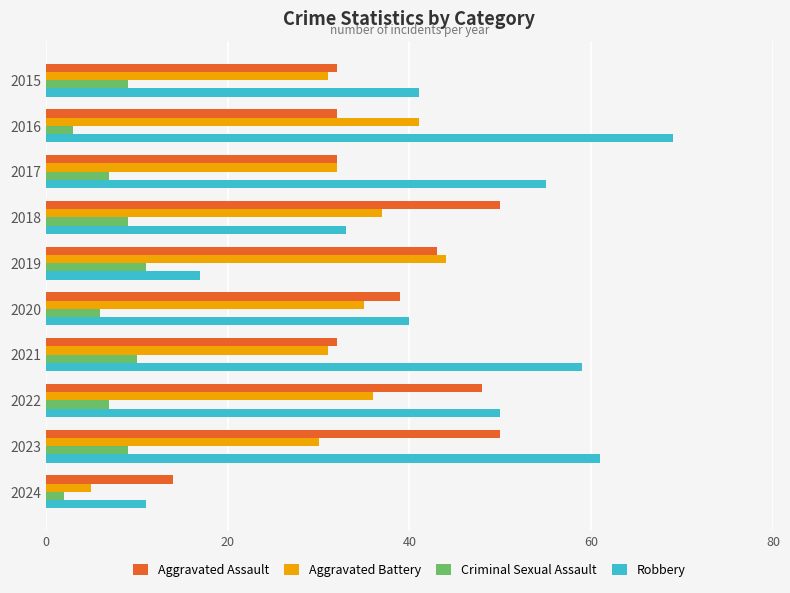

How many data points does each series have?

10